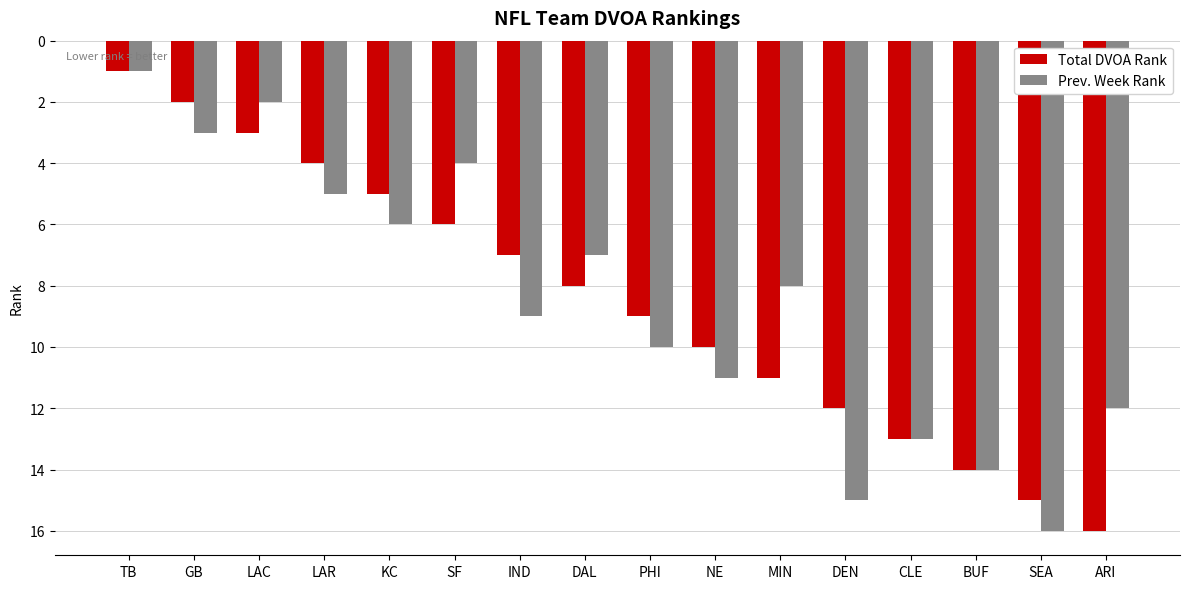

Are the bars grouped side by side (vs. stacked)?

Yes